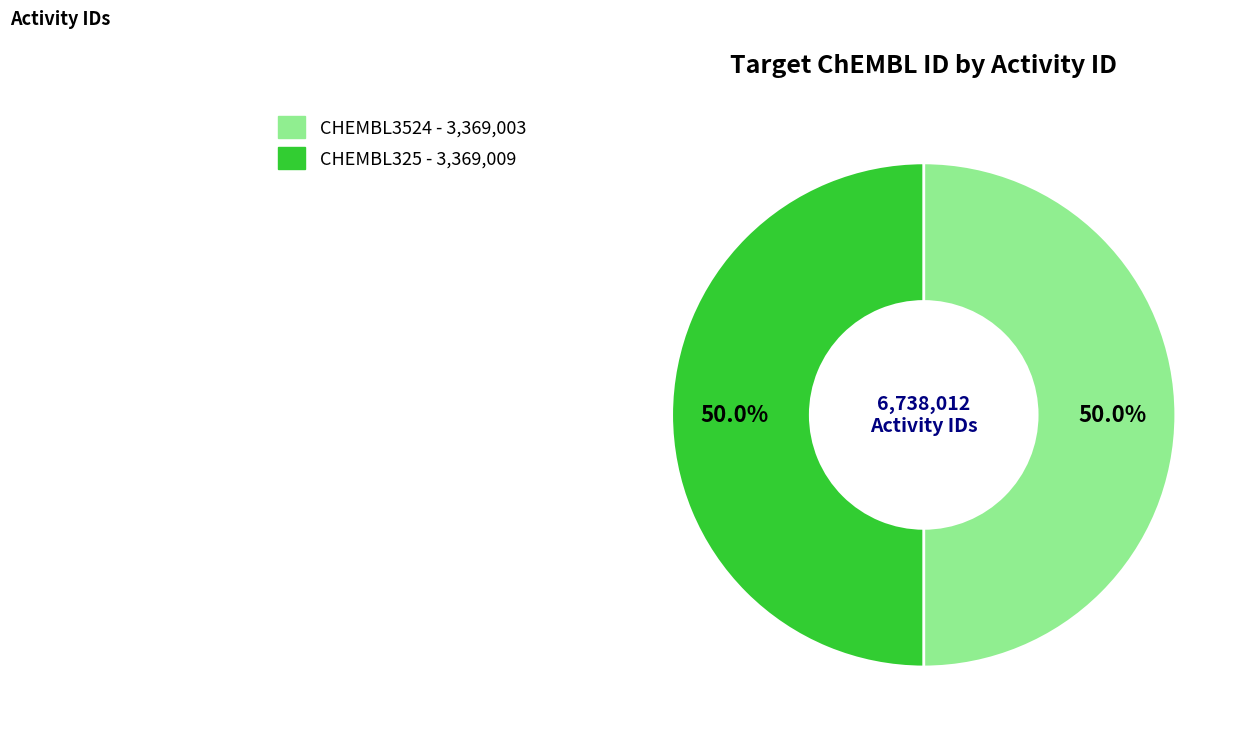

The CHEMBL325 slice represents 50% of the pie. True or false?

True